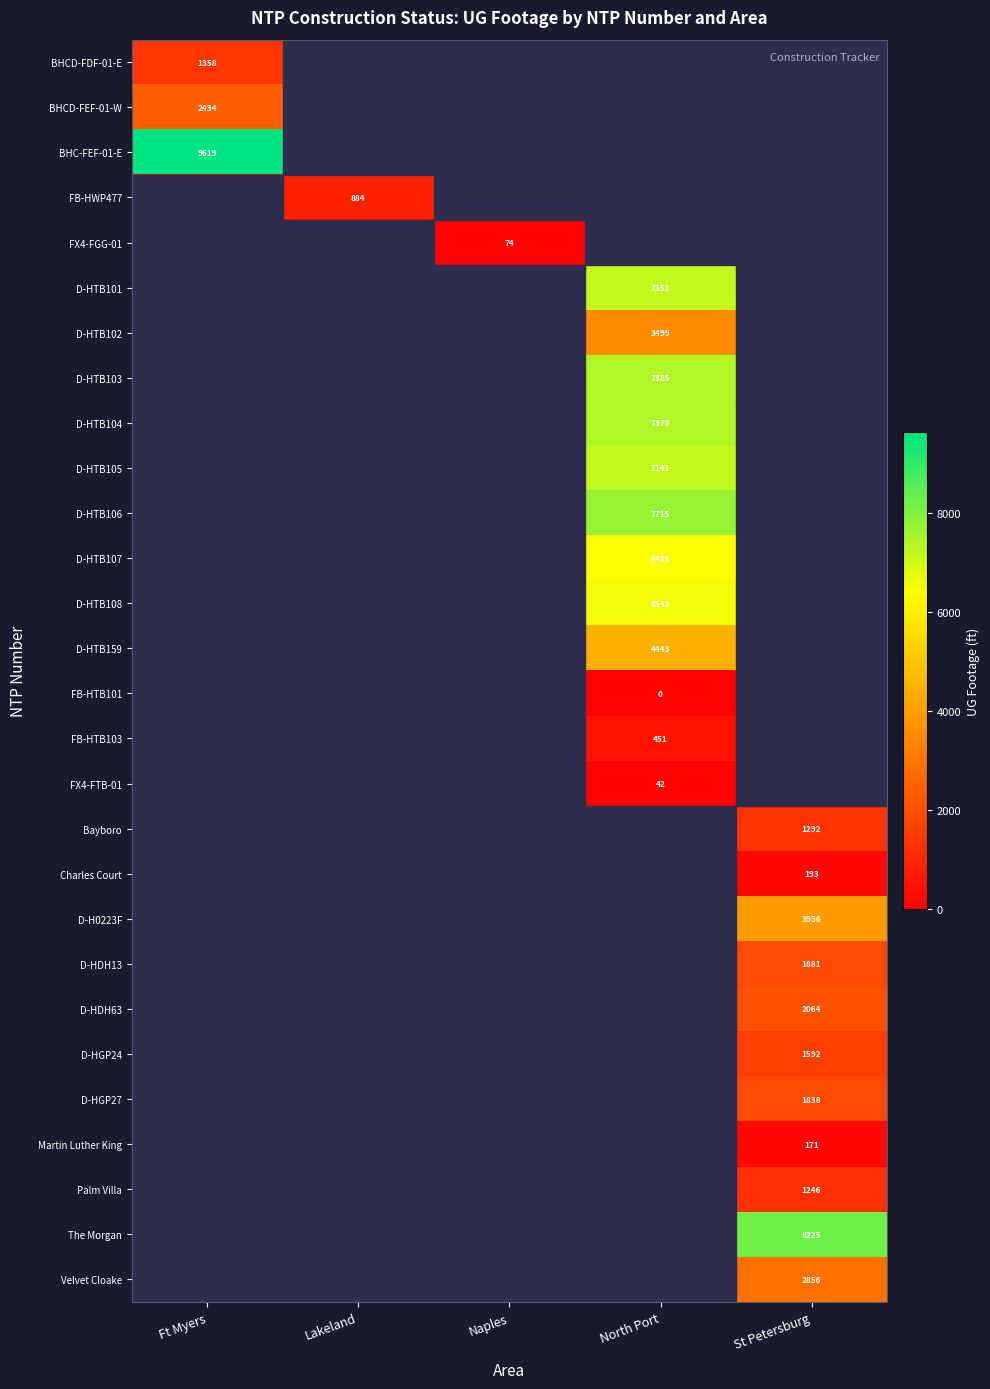

The D-HTB159 series shows 2574 at North Port. True or false?

False